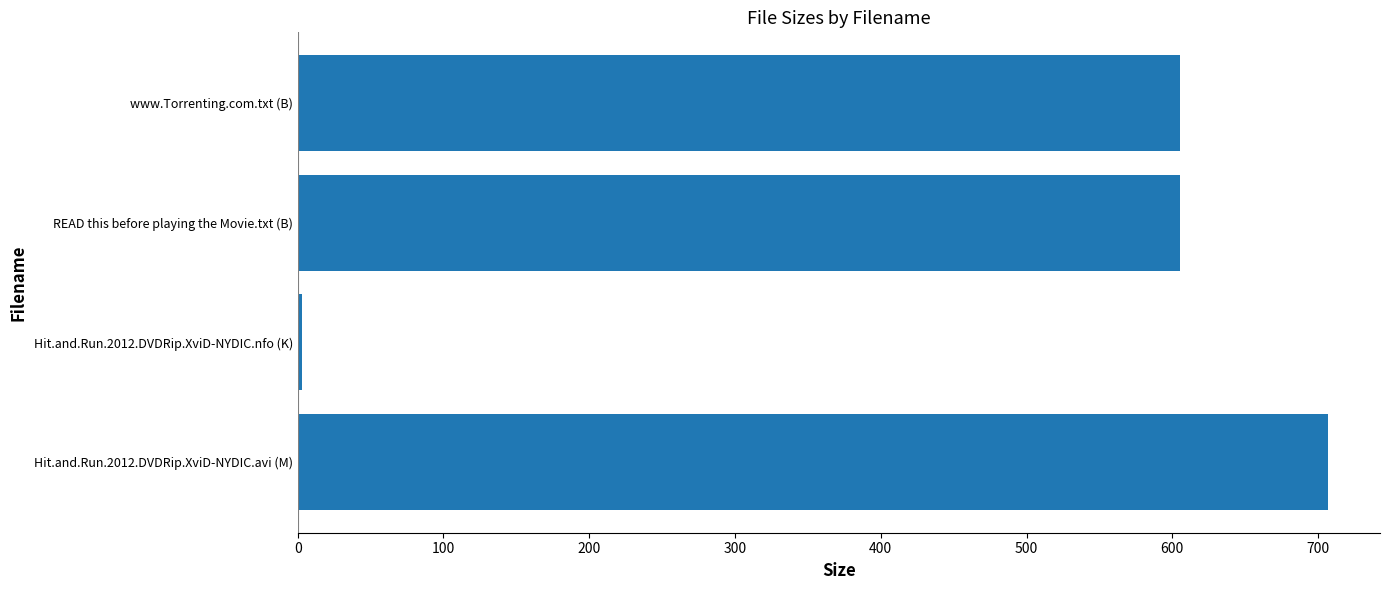

What is the maximum value shown in the chart?

707.1